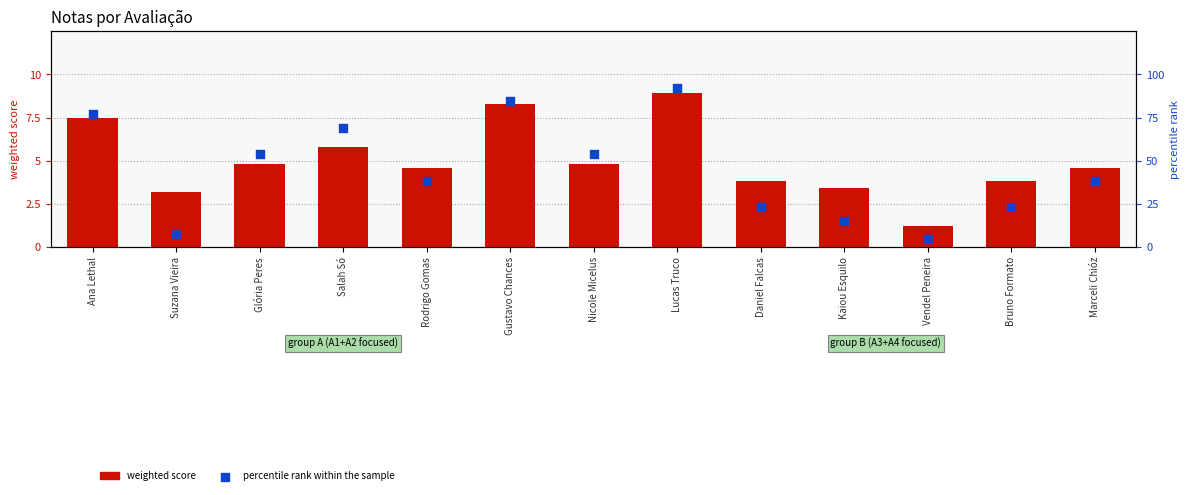

Which series has the largest total across all categories?

percentile rank within the sample